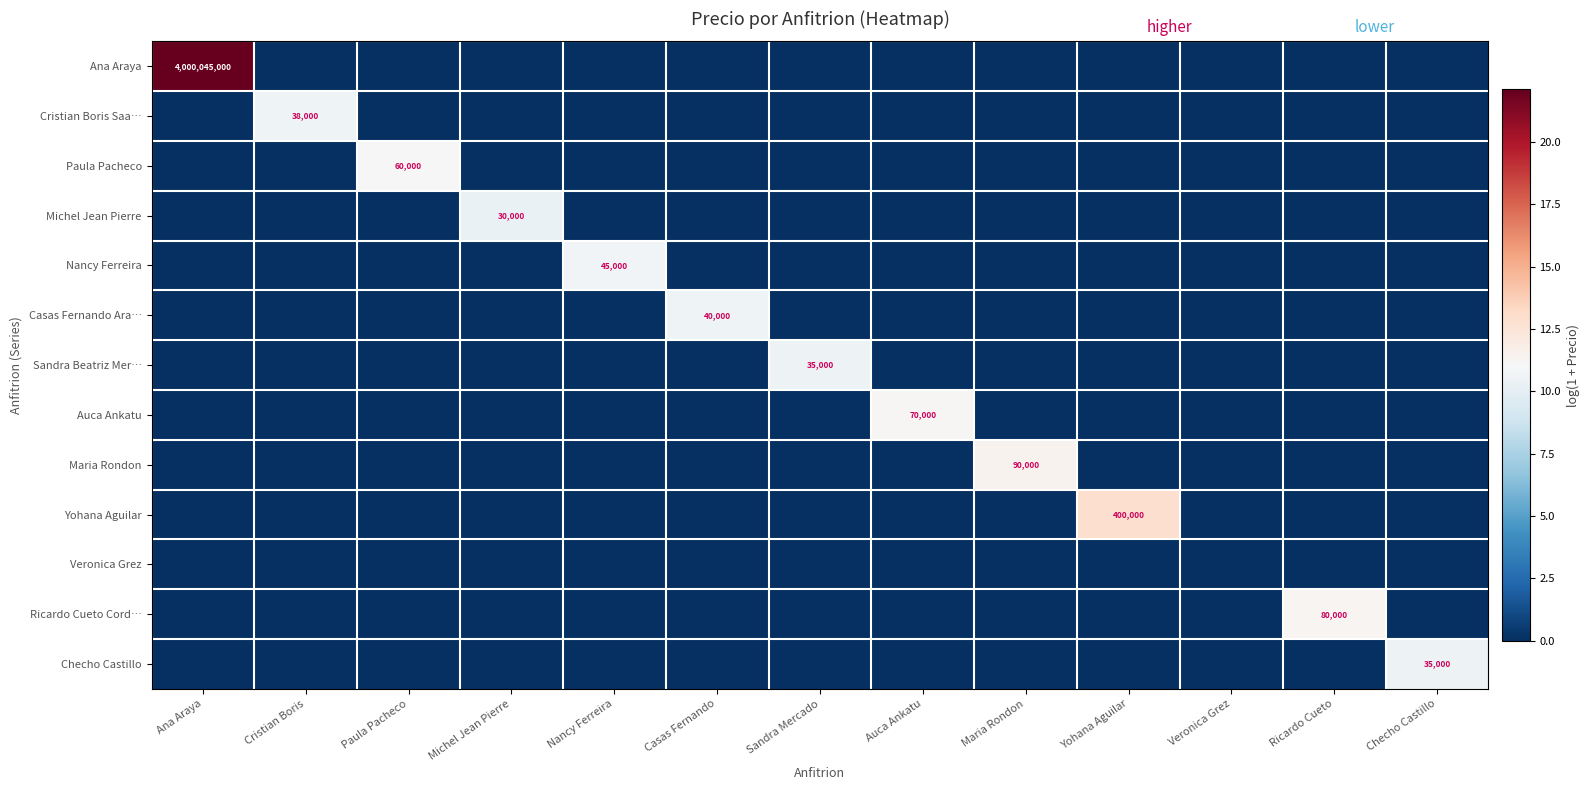

The Yohana Aguilar series shows 163219 at Yohana Aguilar. True or false?

False